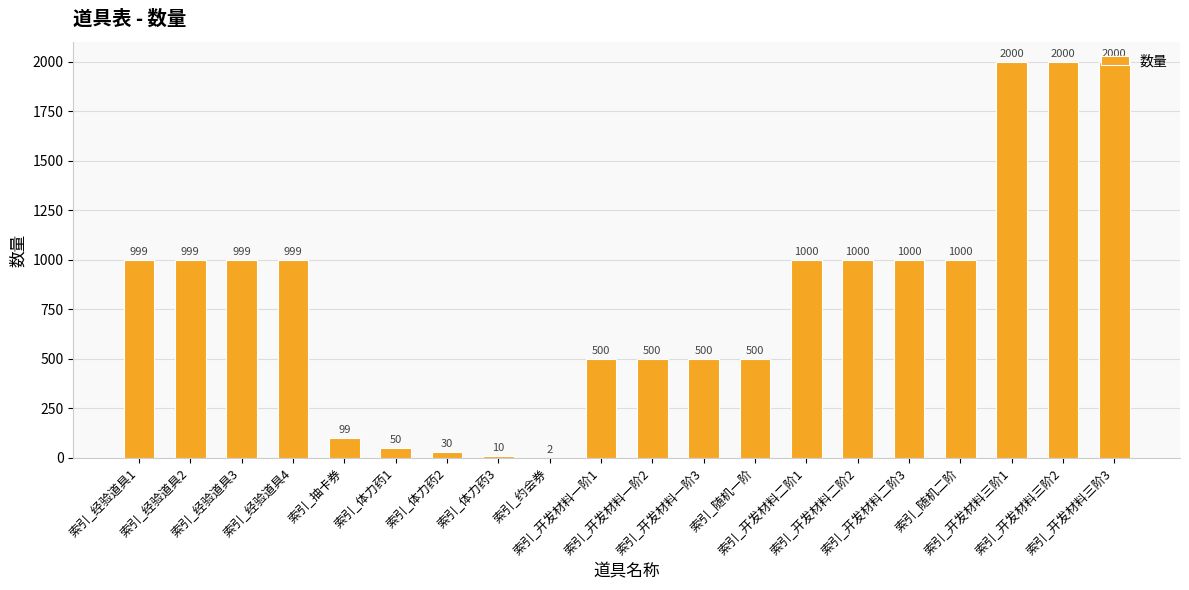

The value at 索引_随机一阶 is 500. True or false?

True